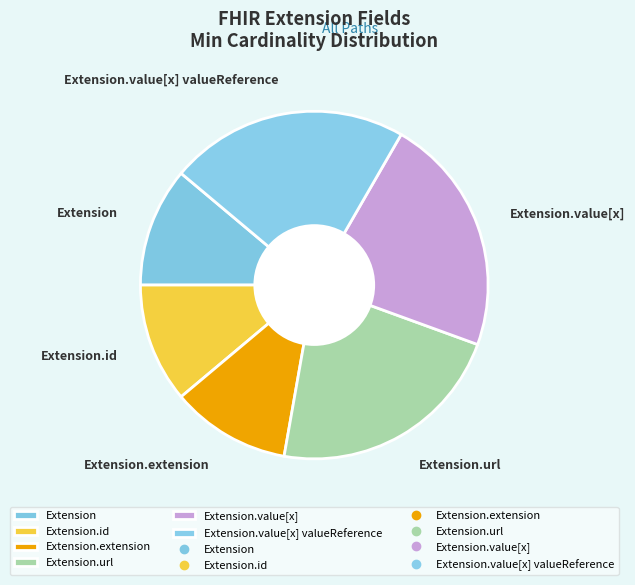

Is Extension.extension the majority of the pie?

No